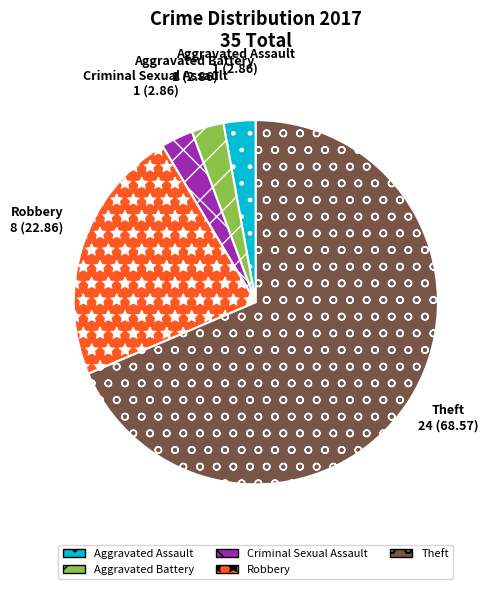

Approximately how many times larger is the value at Robbery compared to Theft?

0.3